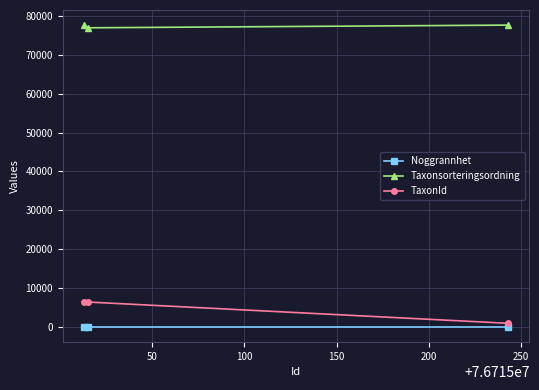

At how many categories does at least one series exceed 28108?

3